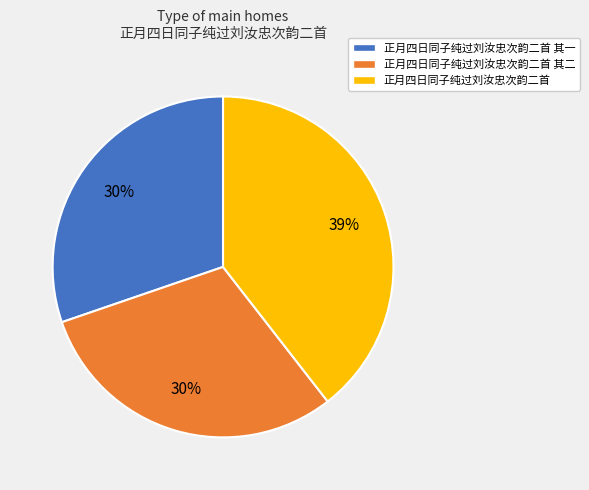

To the nearest percent, what is the difference between the 正月四日同子纯过刘汝忠次韵二首 and 正月四日同子纯过刘汝忠次韵二首 其一 slice percentages?

9%